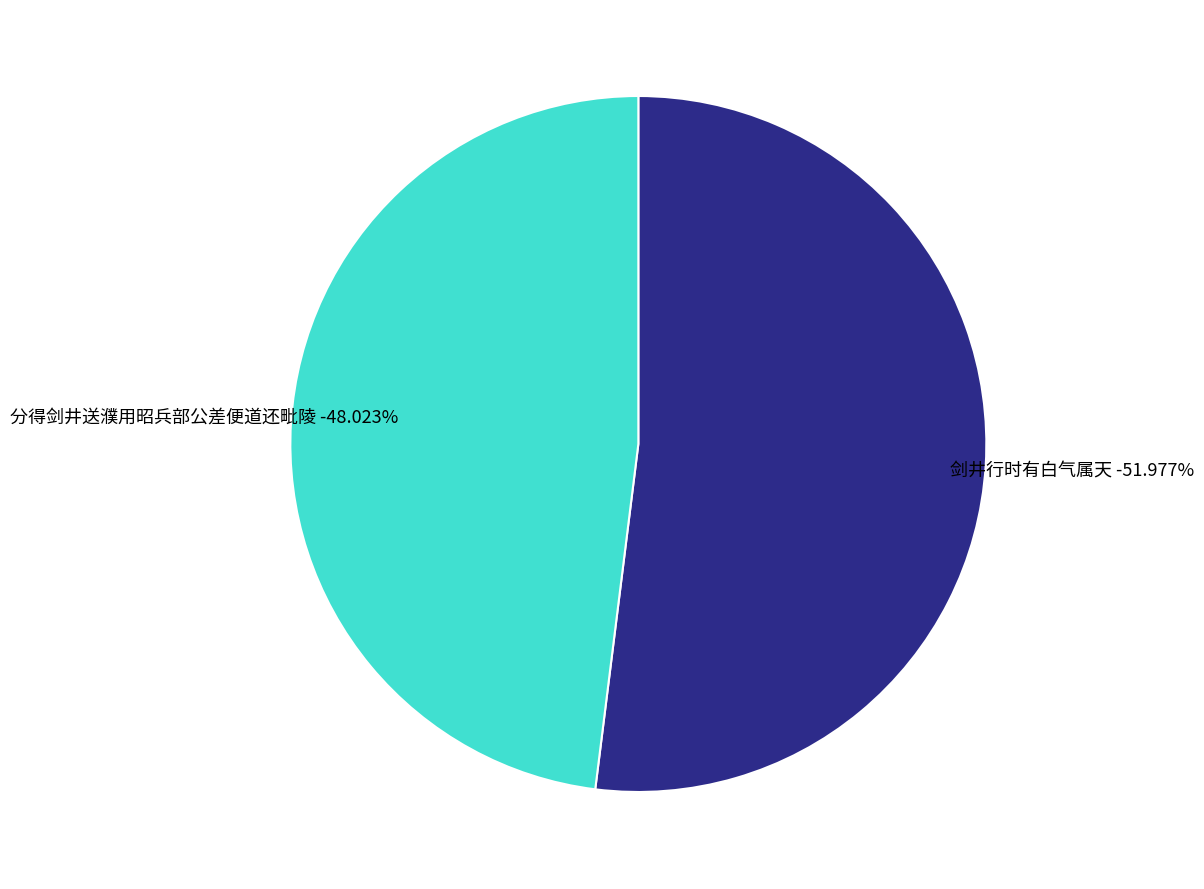

Which slice is the largest?

剑井行时有白气属天